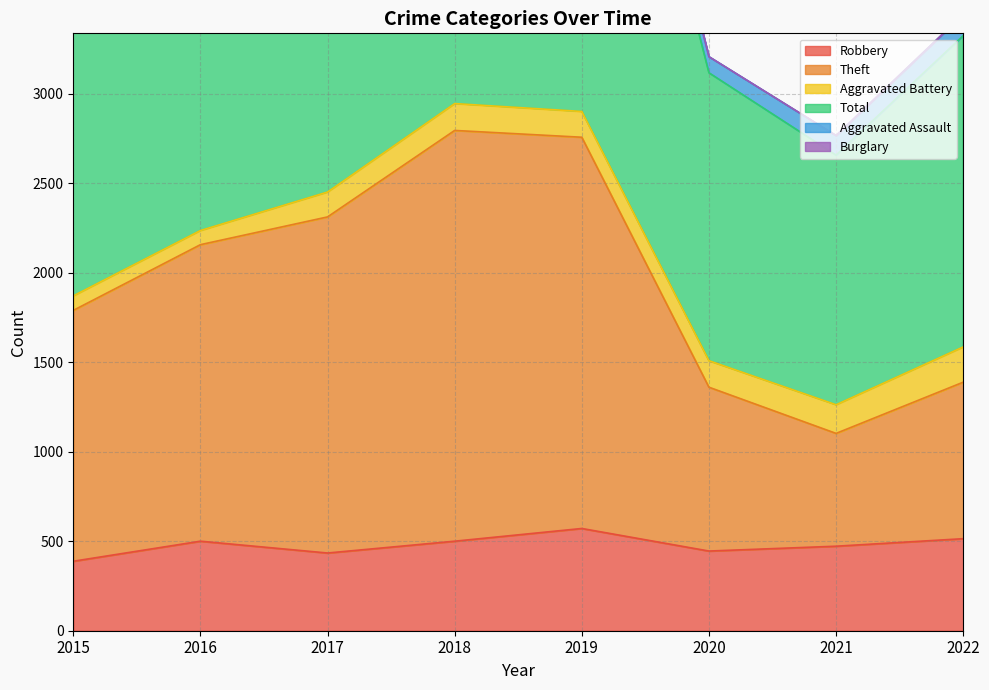

What is the spread (max minus min) of values at 2021?

2293